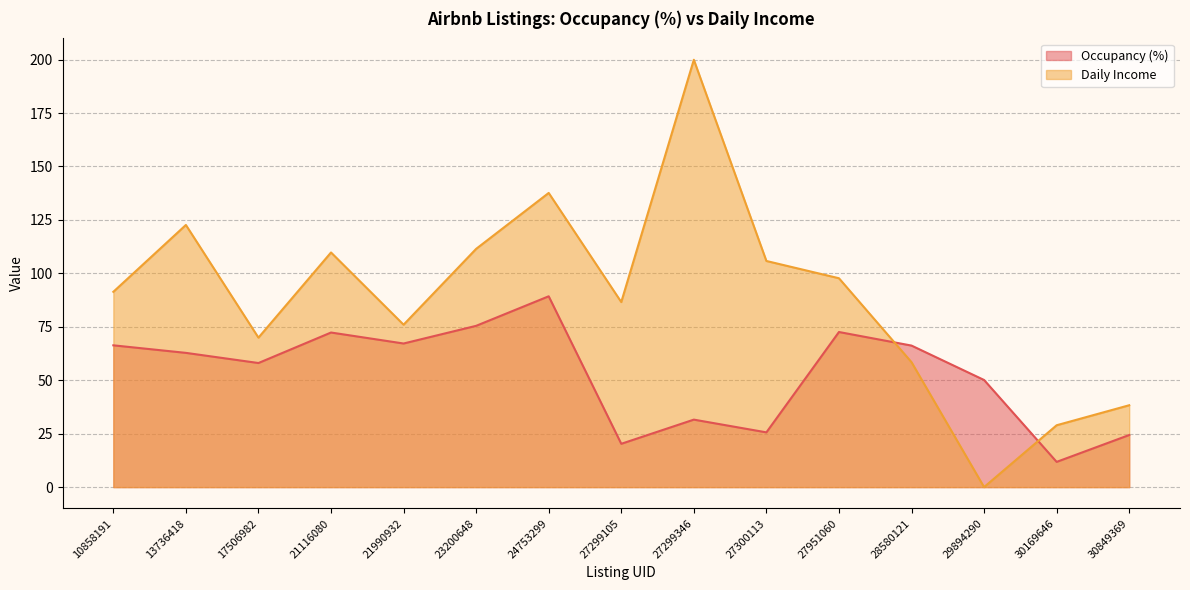

Between 30169646 and 28580121, which is larger?

28580121